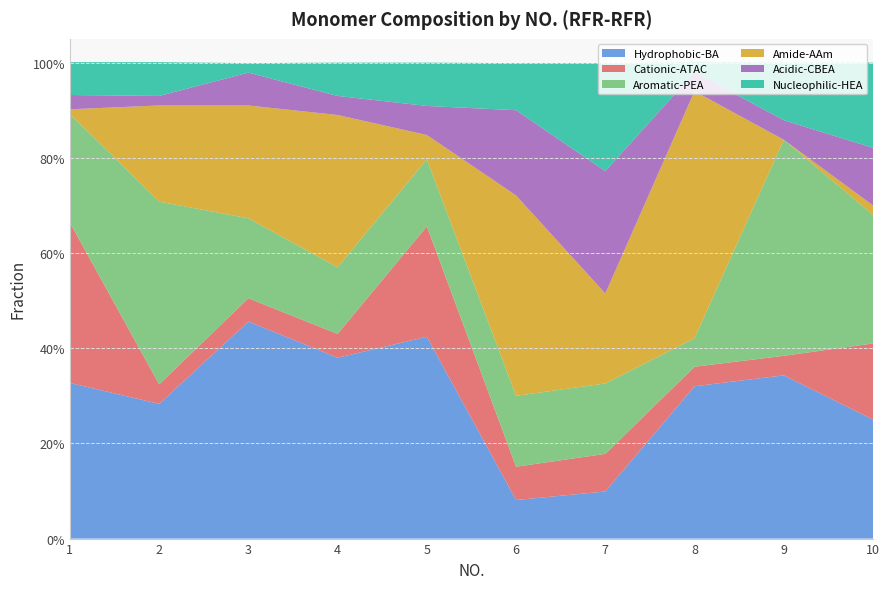

Reading left to right, list all the values displayed in this chart.

Hydrophobic-BA: 1=0.3	2=0.3	3=0.5	4=0.4	5=0.4	6=0.1	7=0.1	8=0.3	9=0.3	10=0.2
Cationic-ATAC: 1=0.3	2=0.0	3=0.0	4=0.1	5=0.2	6=0.1	7=0.1	8=0.0	9=0.0	10=0.2
Aromatic-PEA: 1=0.2	2=0.4	3=0.2	4=0.1	5=0.1	6=0.1	7=0.1	8=0.1	9=0.5	10=0.3
Amide-AAm: 1=0.0	2=0.2	3=0.2	4=0.3	5=0.1	6=0.4	7=0.2	8=0.5	9=0.0	10=0.0
Acidic-CBEA: 1=0.0	2=0.0	3=0.1	4=0.0	5=0.1	6=0.2	7=0.3	8=0.0	9=0.0	10=0.1
Nucleophilic-HEA: 1=0.1	2=0.1	3=0.0	4=0.1	5=0.1	6=0.1	7=0.2	8=0.0	9=0.1	10=0.2